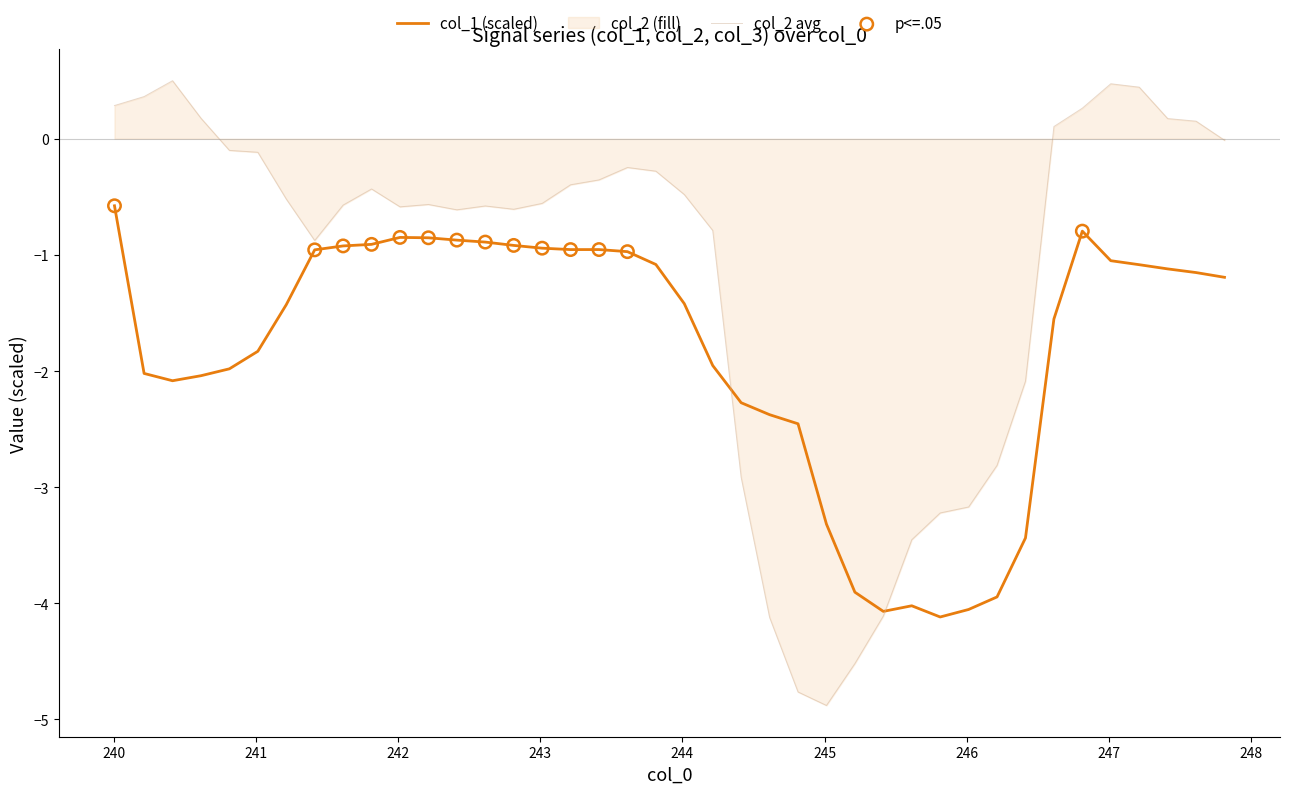

Which series has the largest range (max minus min)?

col_2 avg